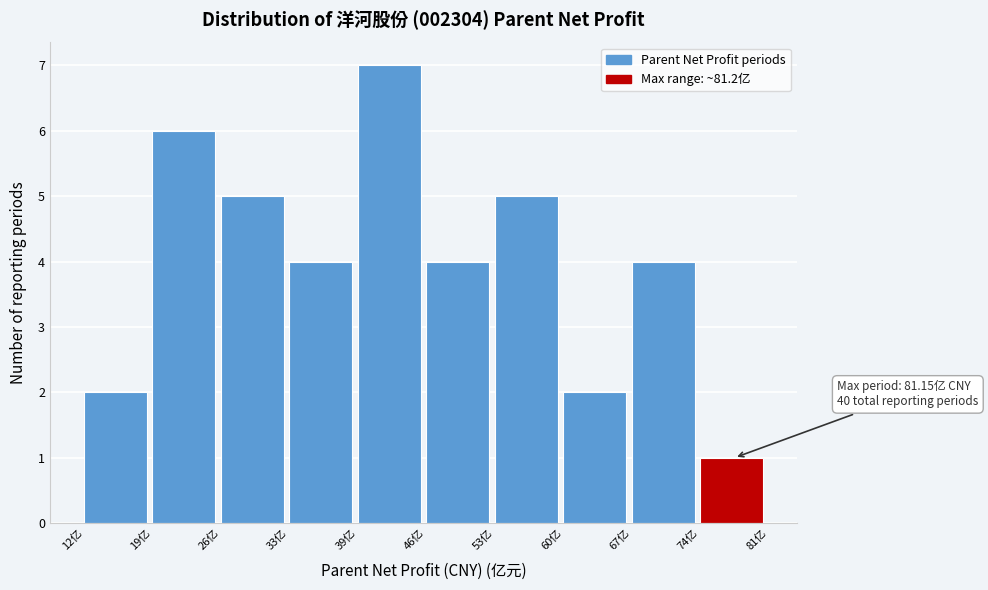

Which range on the x-axis has the tallest bar?

39 to 46